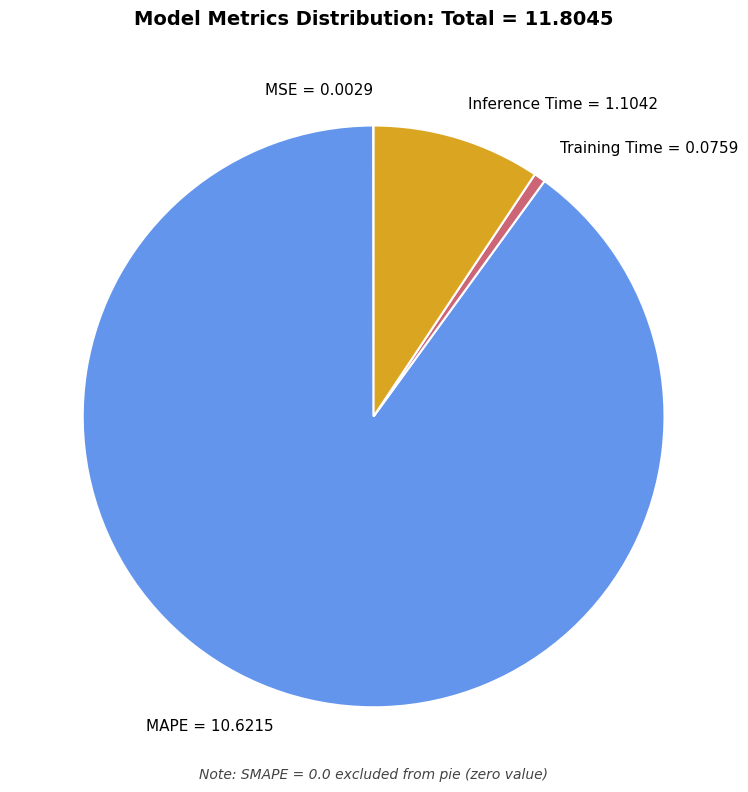

Is the sum of MAPE and Training Time greater than half?

Yes